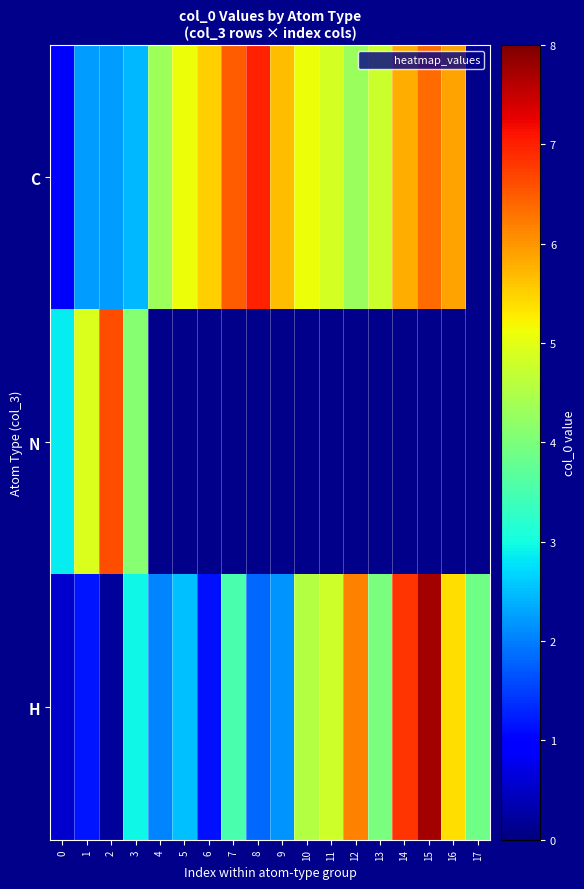

List the series in order of their overall mean, highest first.

C, N, H